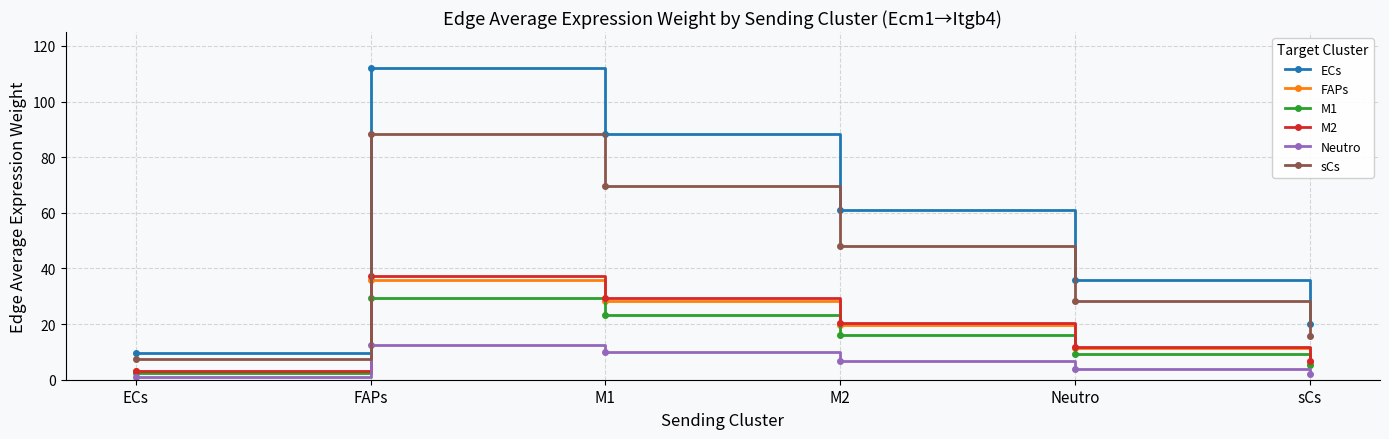

True or false: ECs has more than 2 interior local peaks.

False